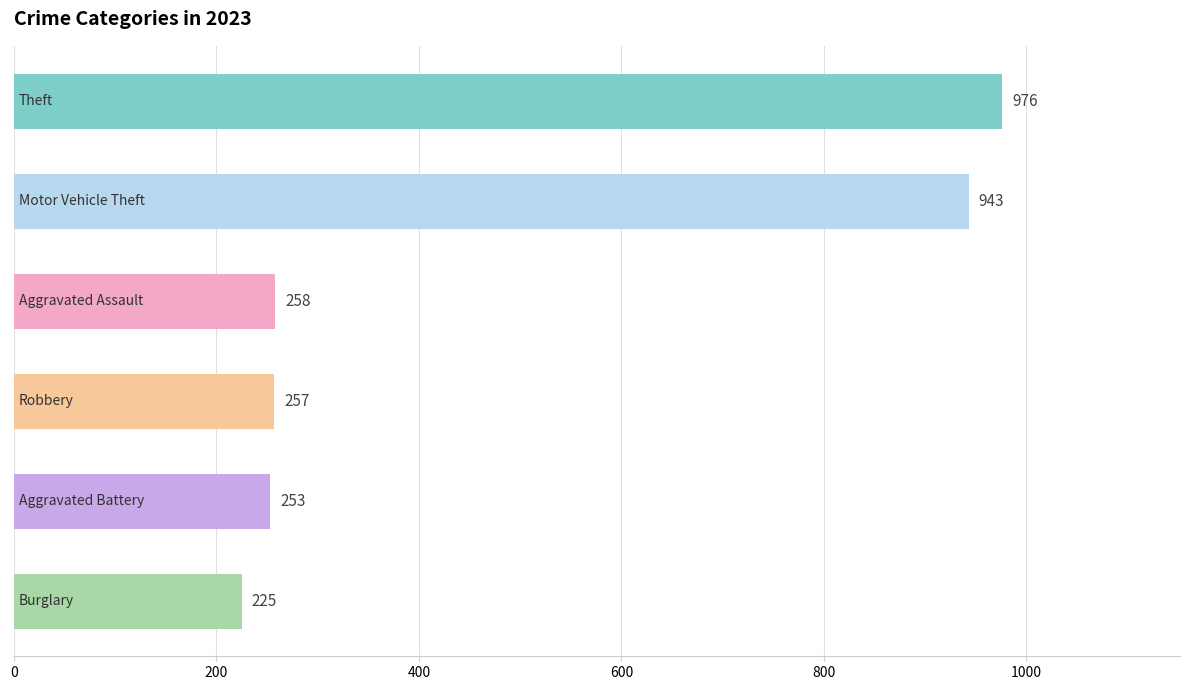

What is the difference between the second highest and second lowest values?

690